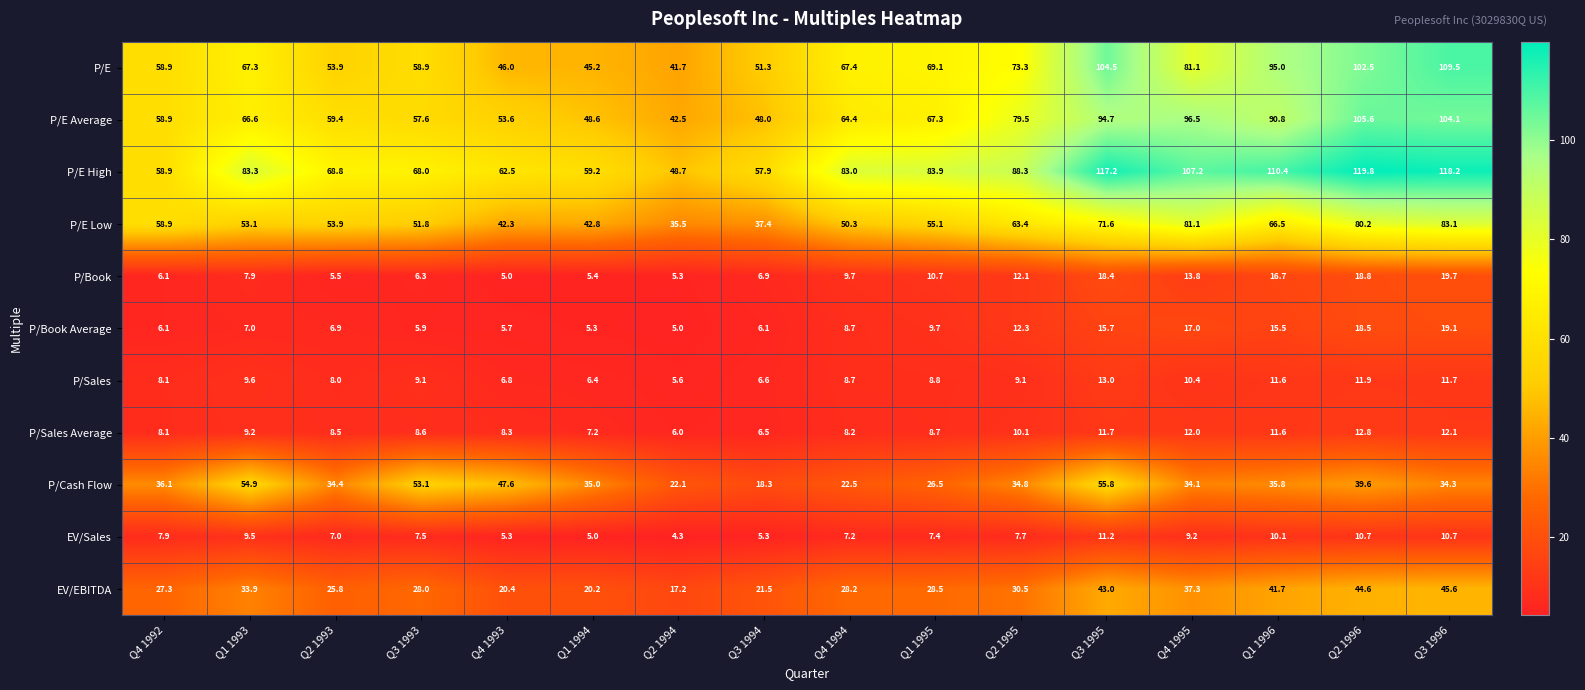

How many categories are shown in the chart?

16